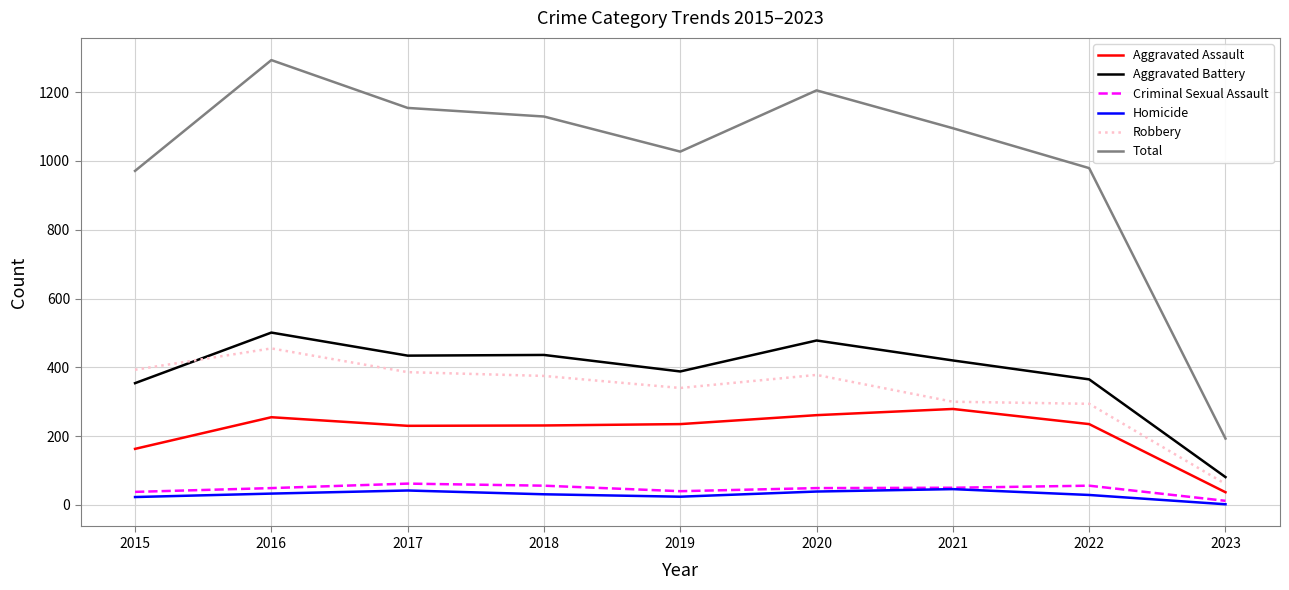

Is it true that Total equals 534 at 2020?

False